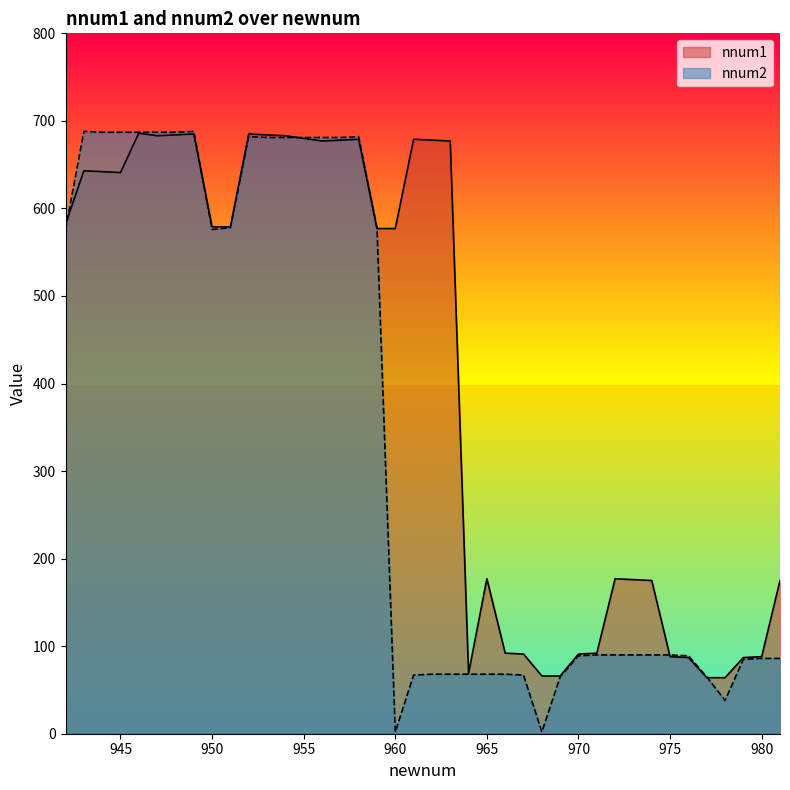

How many values in the nnum2 series are below 90?

17